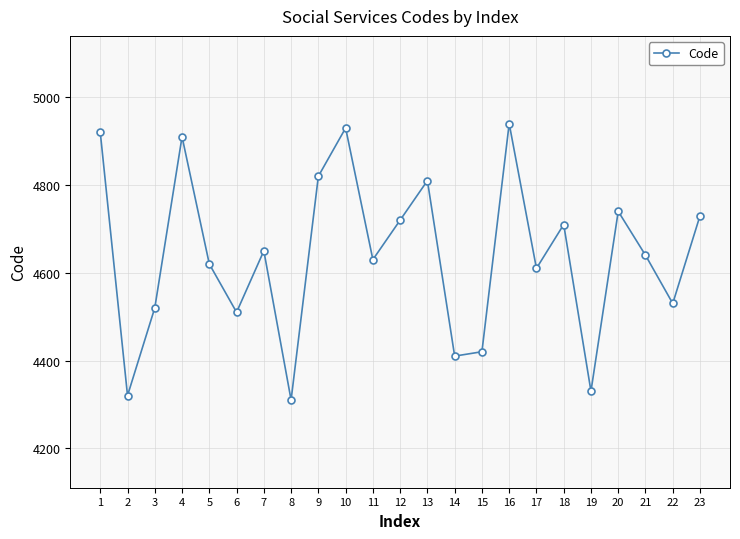

Count the number of categories in the chart.

23